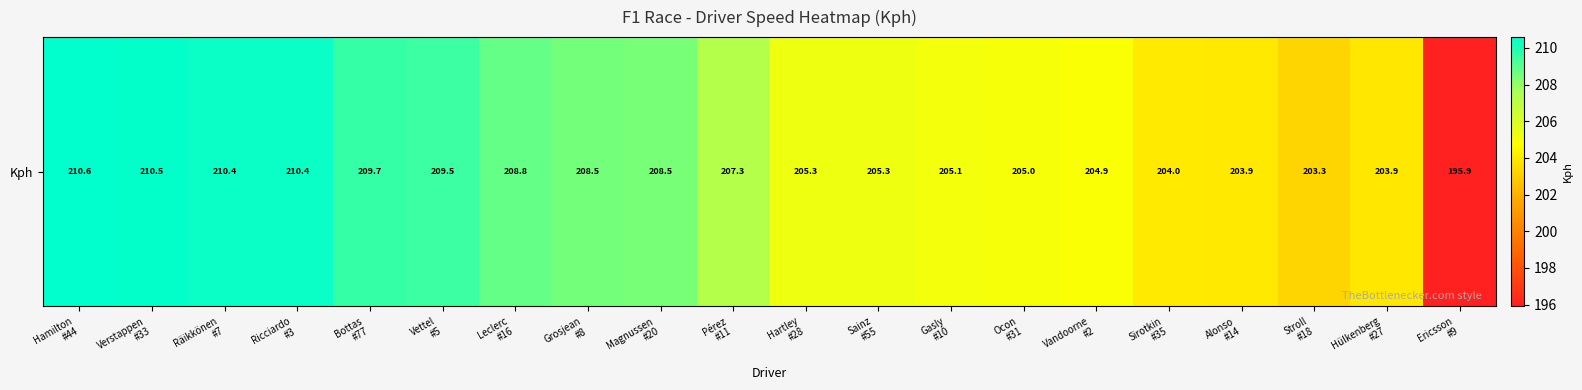

What is the average value?

206.5